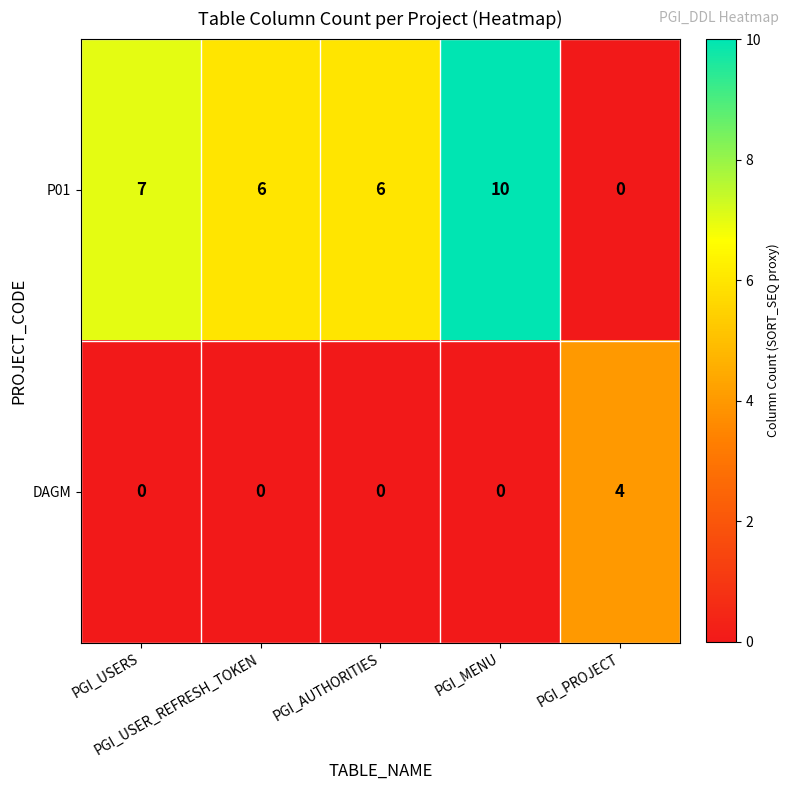

Between PGI_MENU and PGI_PROJECT, which series saw the biggest shift?

P01